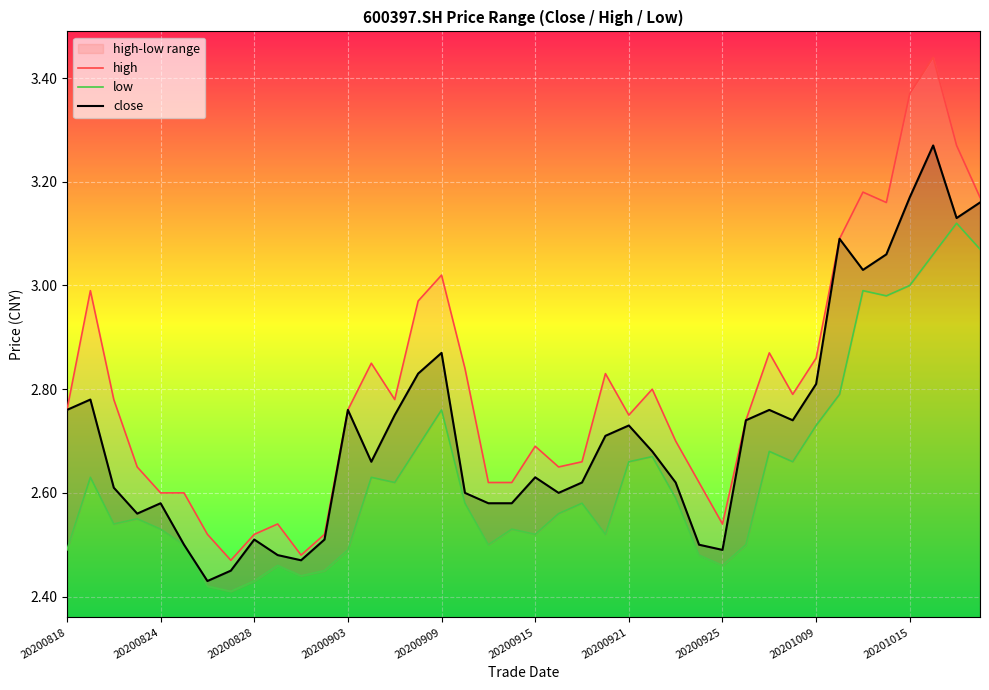

The value of close at 20201009 is 1.8. True or false?

False